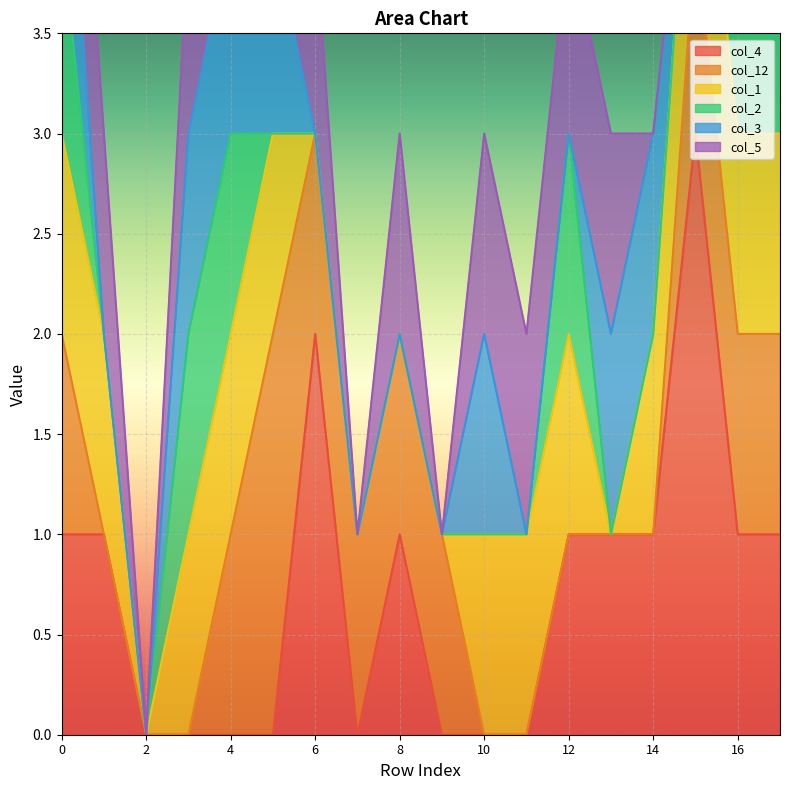

How many distinct data groups are displayed?

6